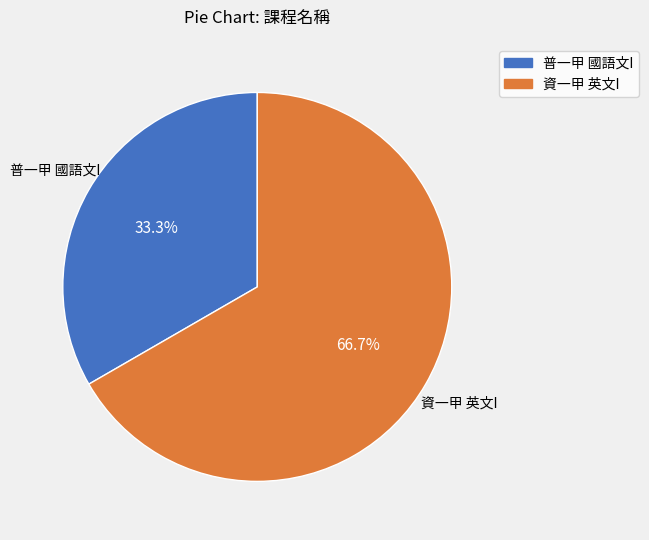

Does any single category account for the majority?

Yes